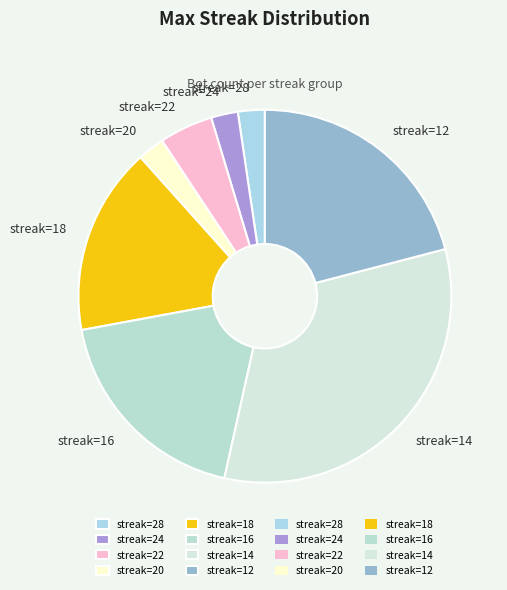

Combined, do streak=20 and streak=12 account for over 50%?

No